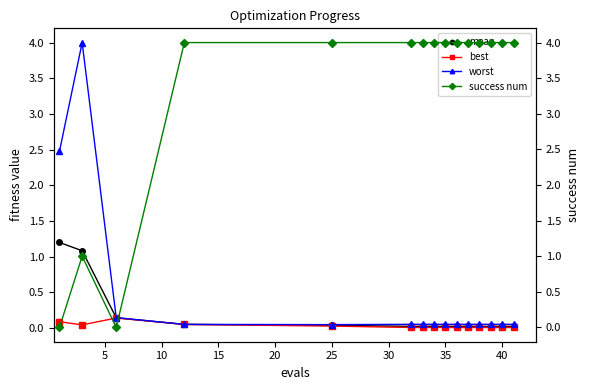

True or false: best has more than 0 points higher than both neighbors.

True